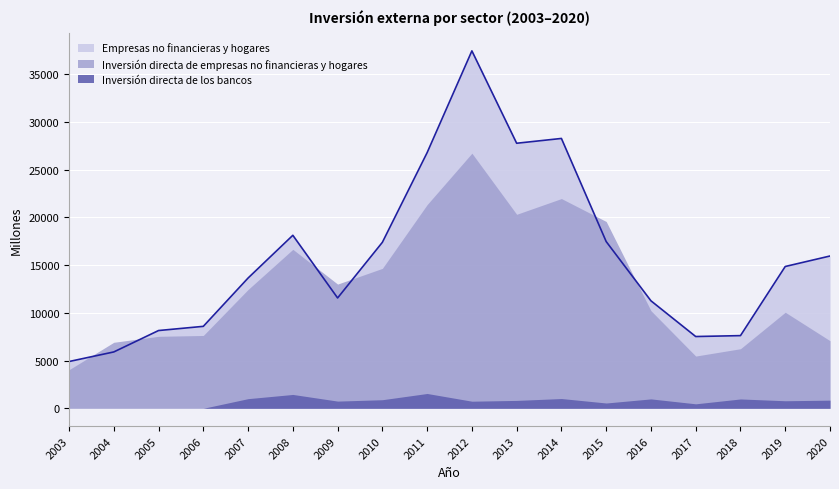

Reading left to right, transcribe all the data shown in this chart.

Empresas no financieras y hogares: 4899	5904	8147	8586	13649	18128	11561	17391	26789	37455	27774	28277	17471	11263	7519	7614	14858	15957
Inversión directa de empresas no financieras y hogares: 4040	6915	7542	7631	12450	16658	13014	14661	21344	26733	20329	21978	19575	10226	5473	6242	10064	7082
Inversión directa de los bancos: 0	0	0	0	1008	1449	751	897	1550	741	824	1021	553	982	467	976	788	851